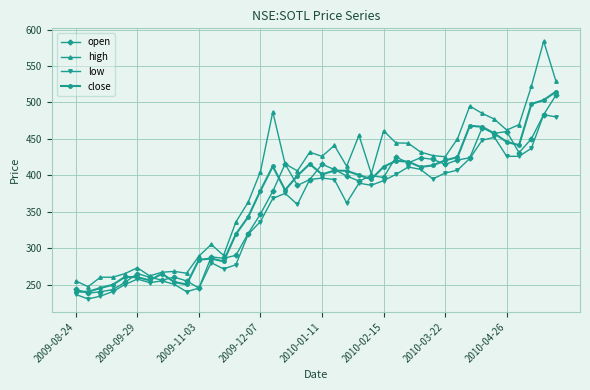

Which series has the largest total across all categories?

high